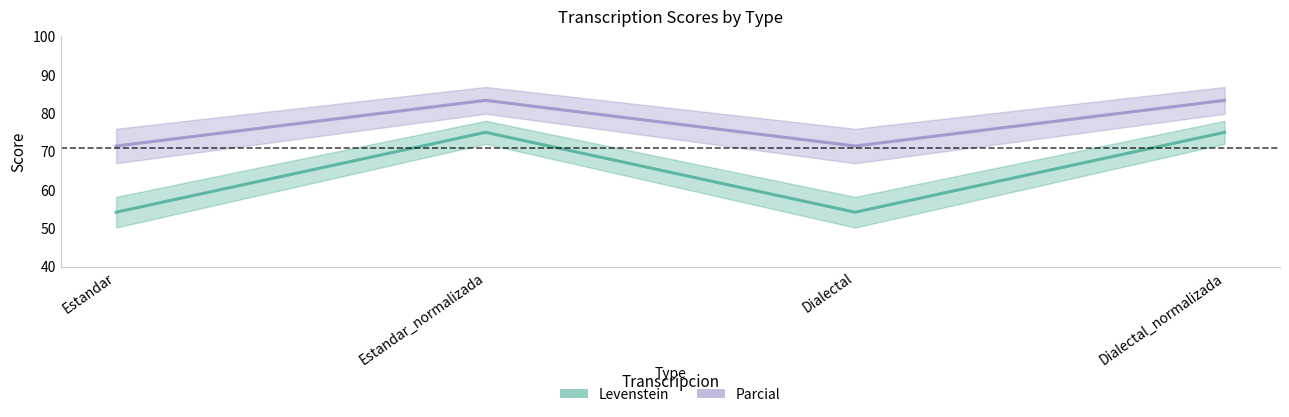

Does the chart have visible grid lines?

No